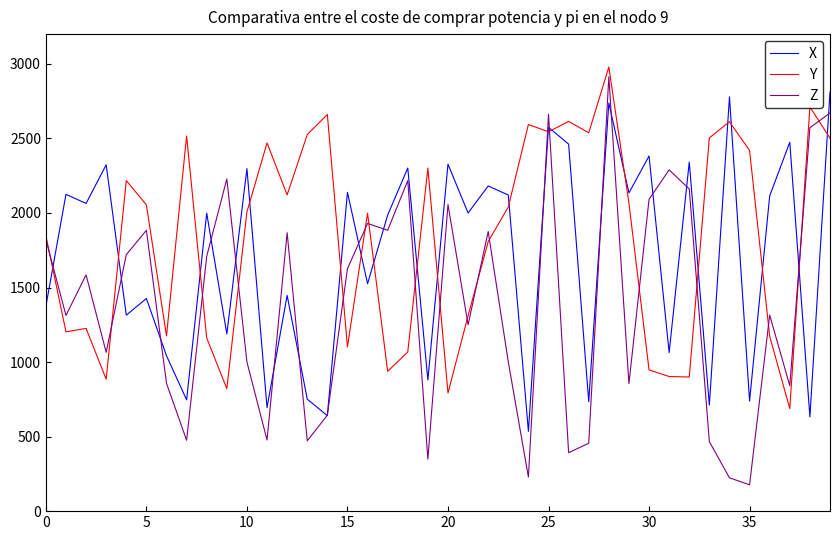

Which series has the largest range (max minus min)?

Z